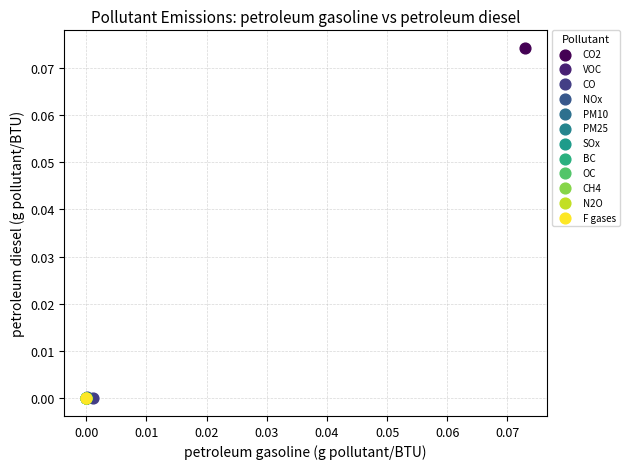

Which series reaches the maximum Y coordinate?

CO2